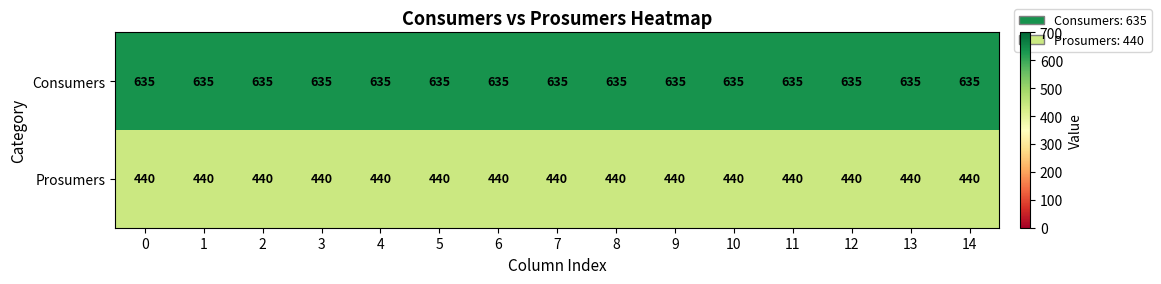

What is the spread (max minus min) of values at 0?

195